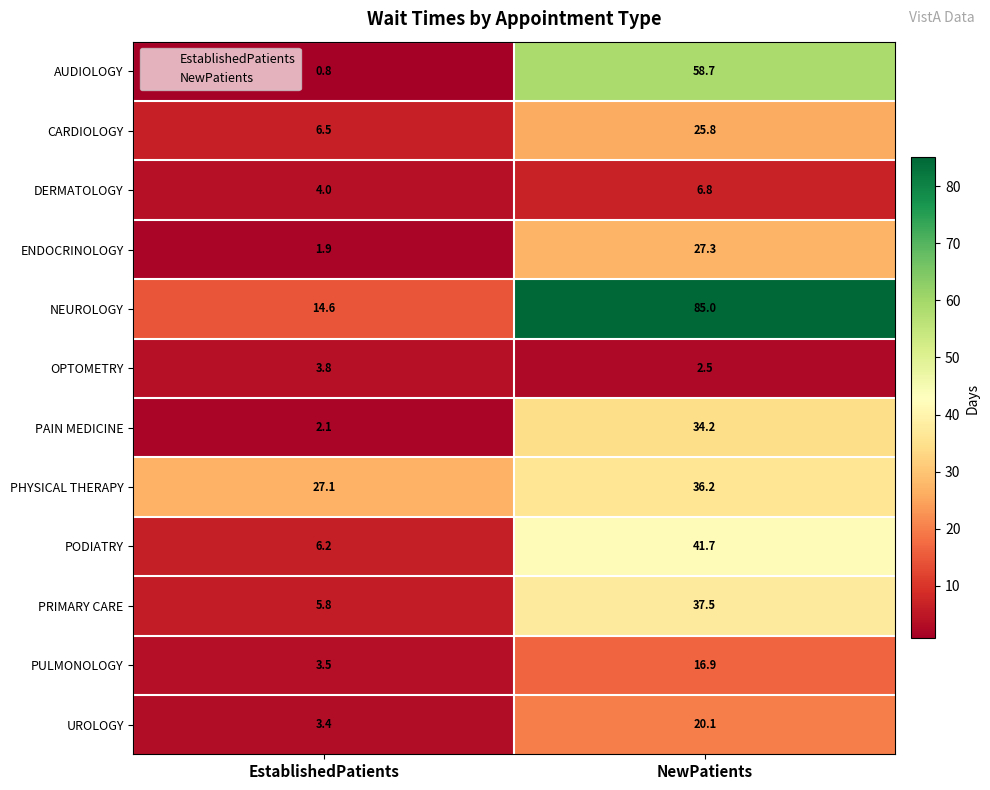

Which series has the largest total across all categories?

NEUROLOGY